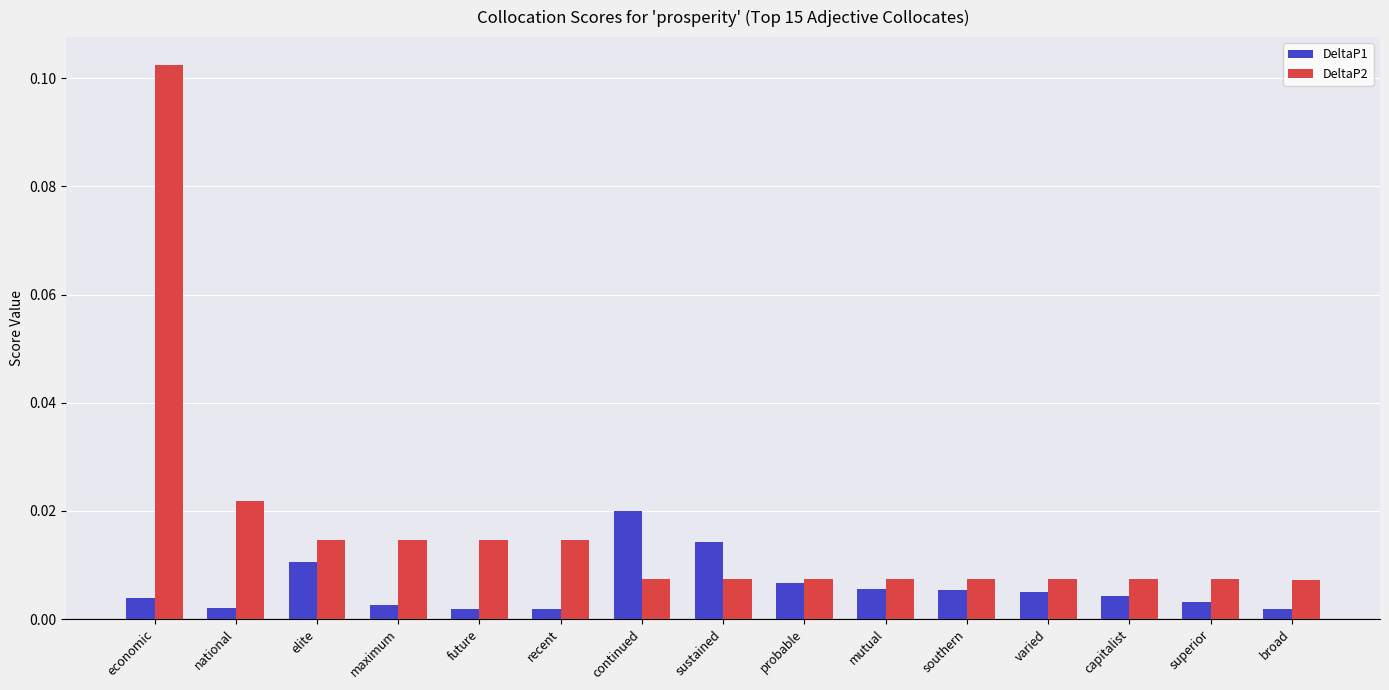

List the series in order of their peak value, highest first.

DeltaP2, DeltaP1